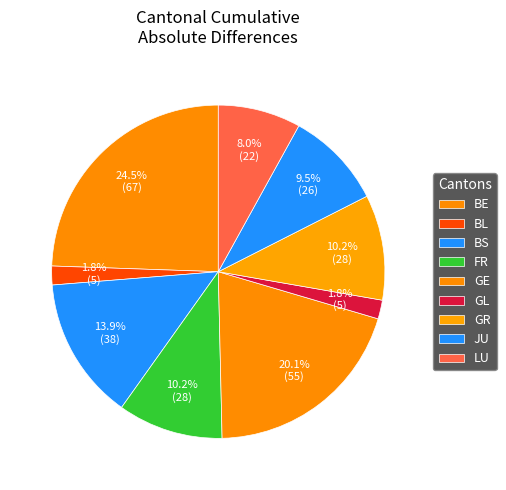

To the nearest percent, what is the combined percentage of GL and JU?

11%